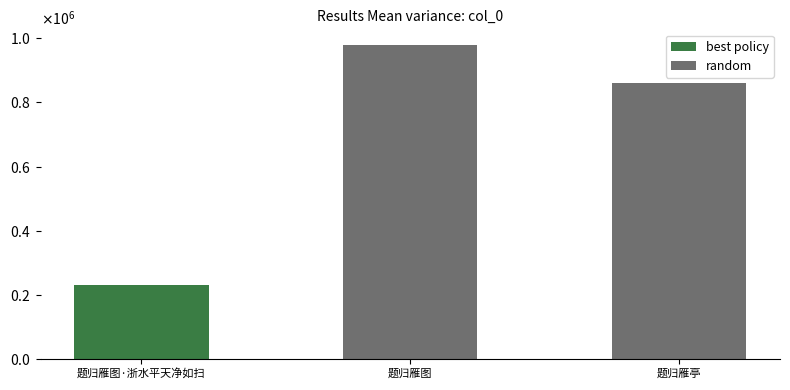

How many bars are there in total?

3